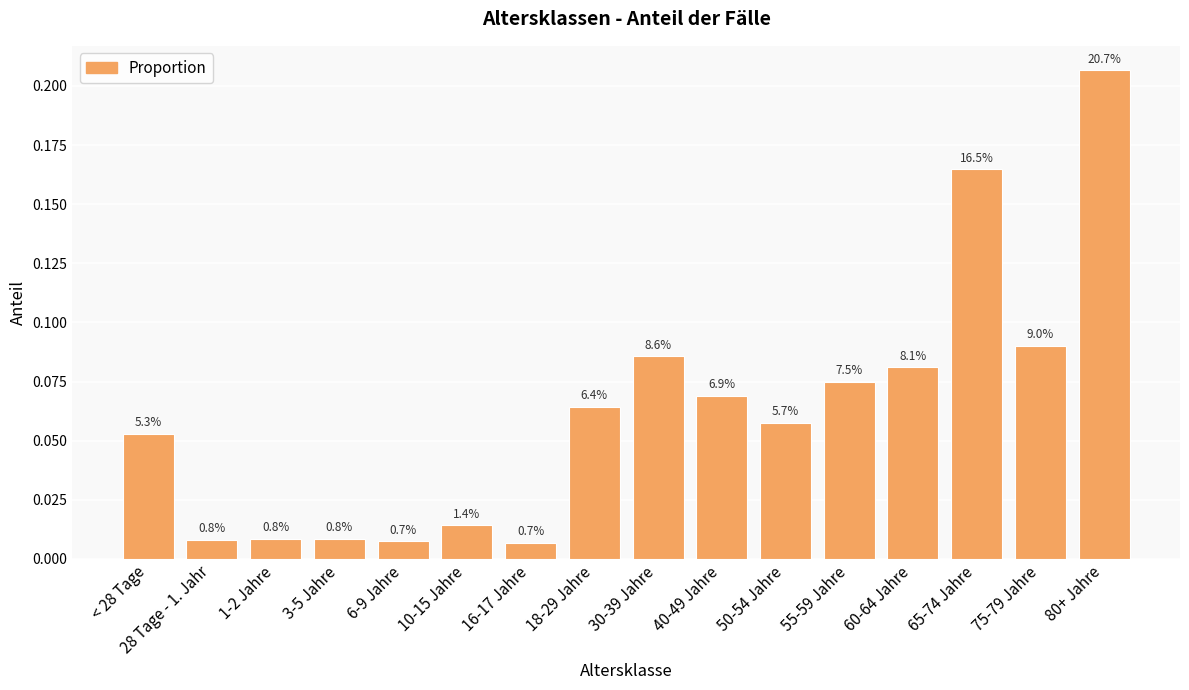

What is the difference between the maximum and minimum values?

0.2